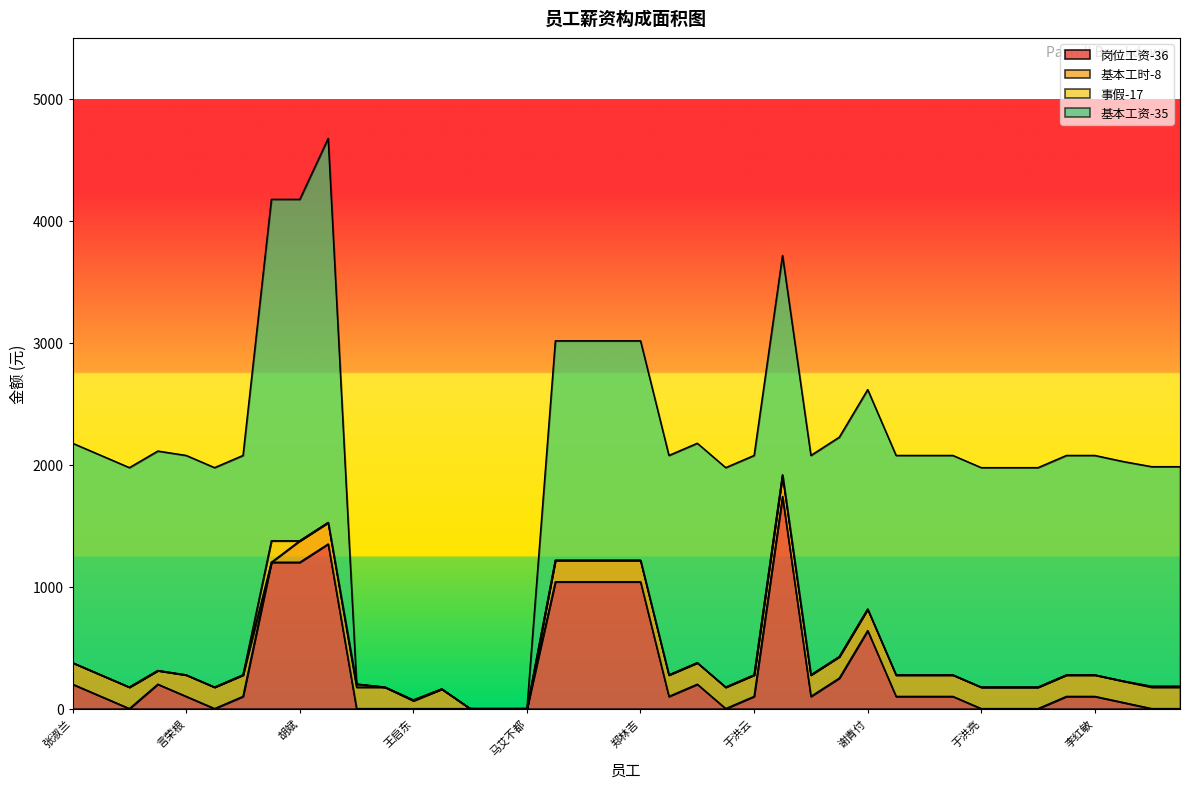

True or false: 岗位工资-36 and 基本工资-35 cross at least once.

False